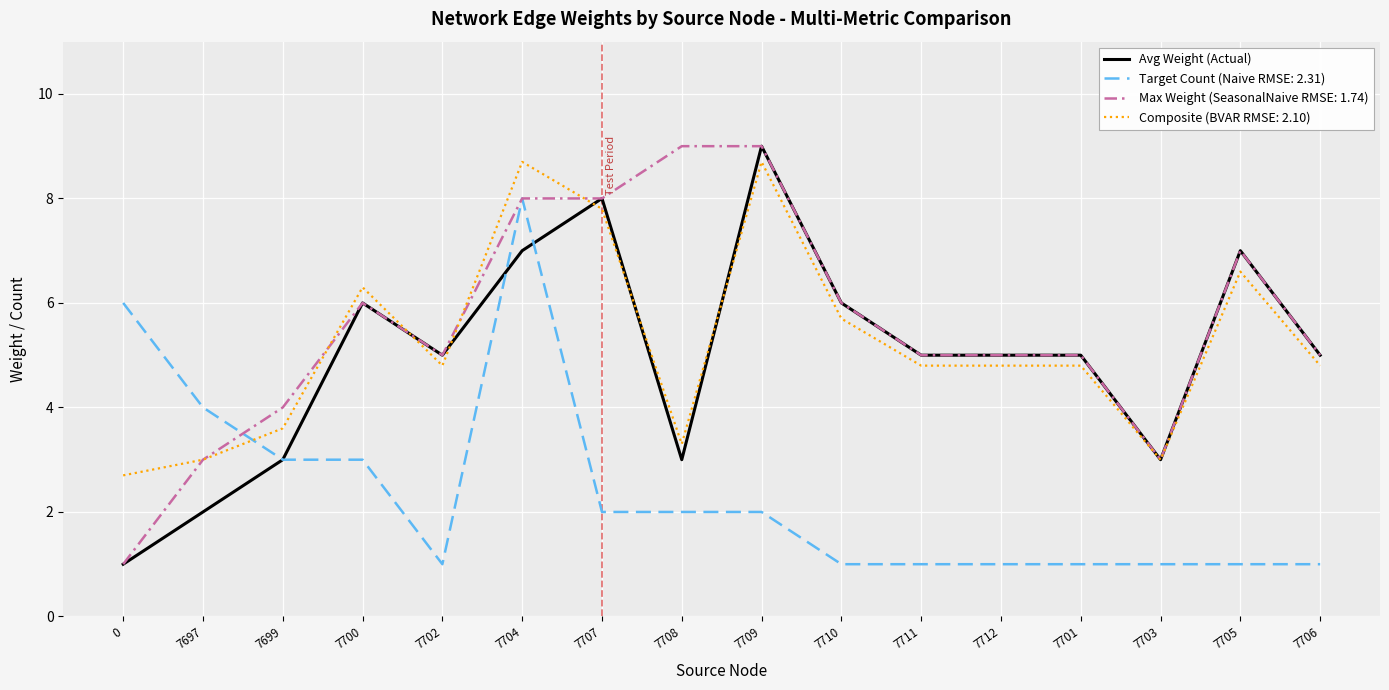

What position from the right is 7711?

6